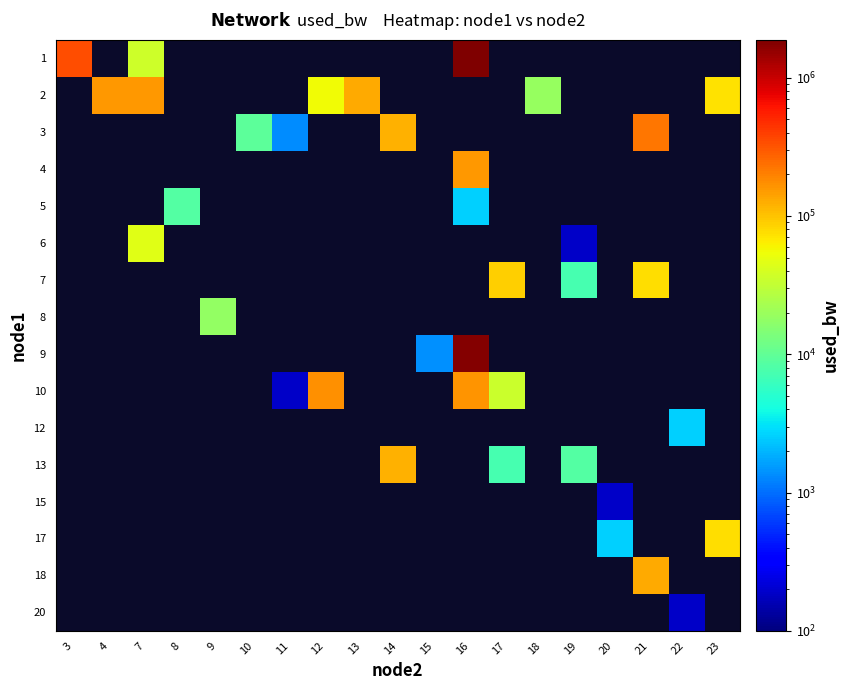

What is the difference between the highest and lowest values at 7?

117656.0